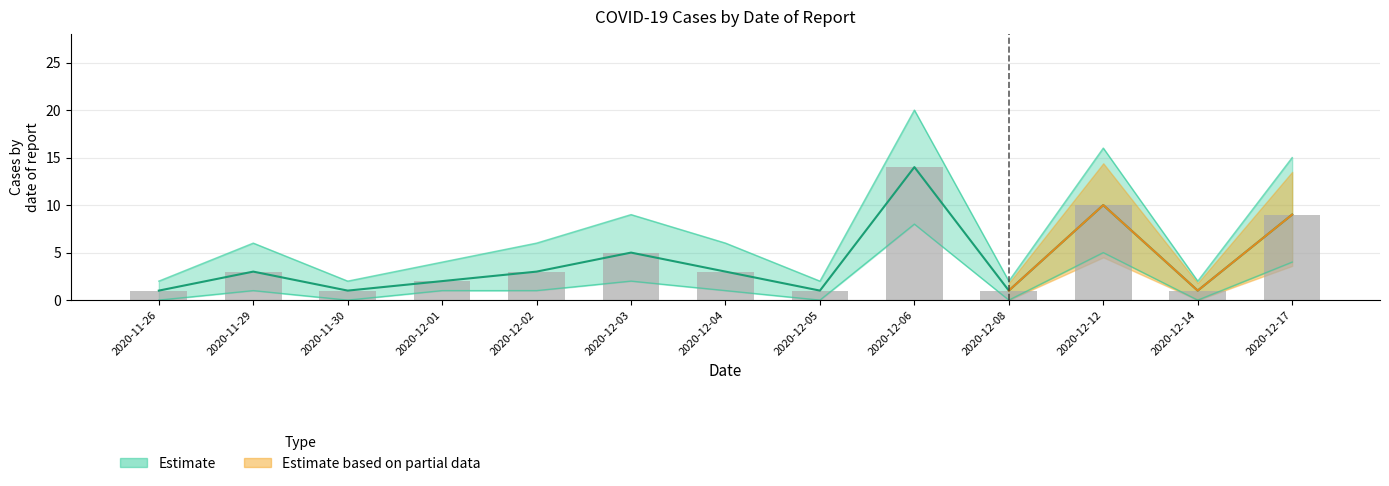

What is the highest value of the Confirmed series?

14